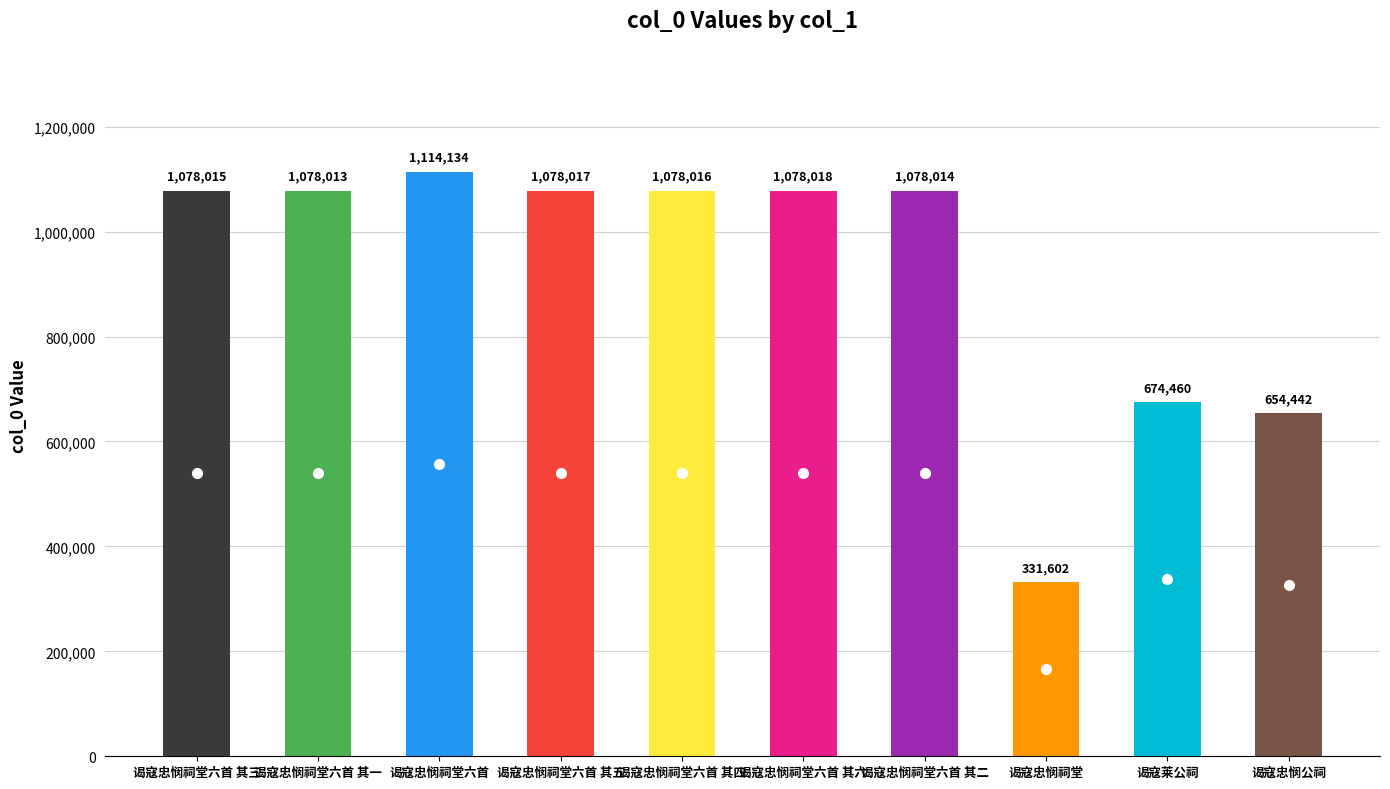

What is the value of the 2nd bar from the left?

1078013